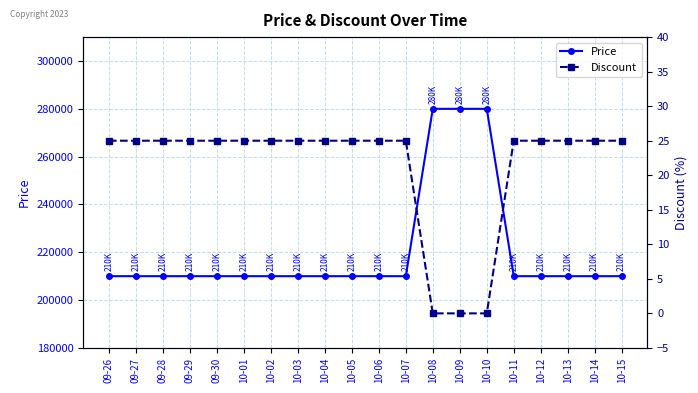

True or false: Price and Discount cross at least once.

False